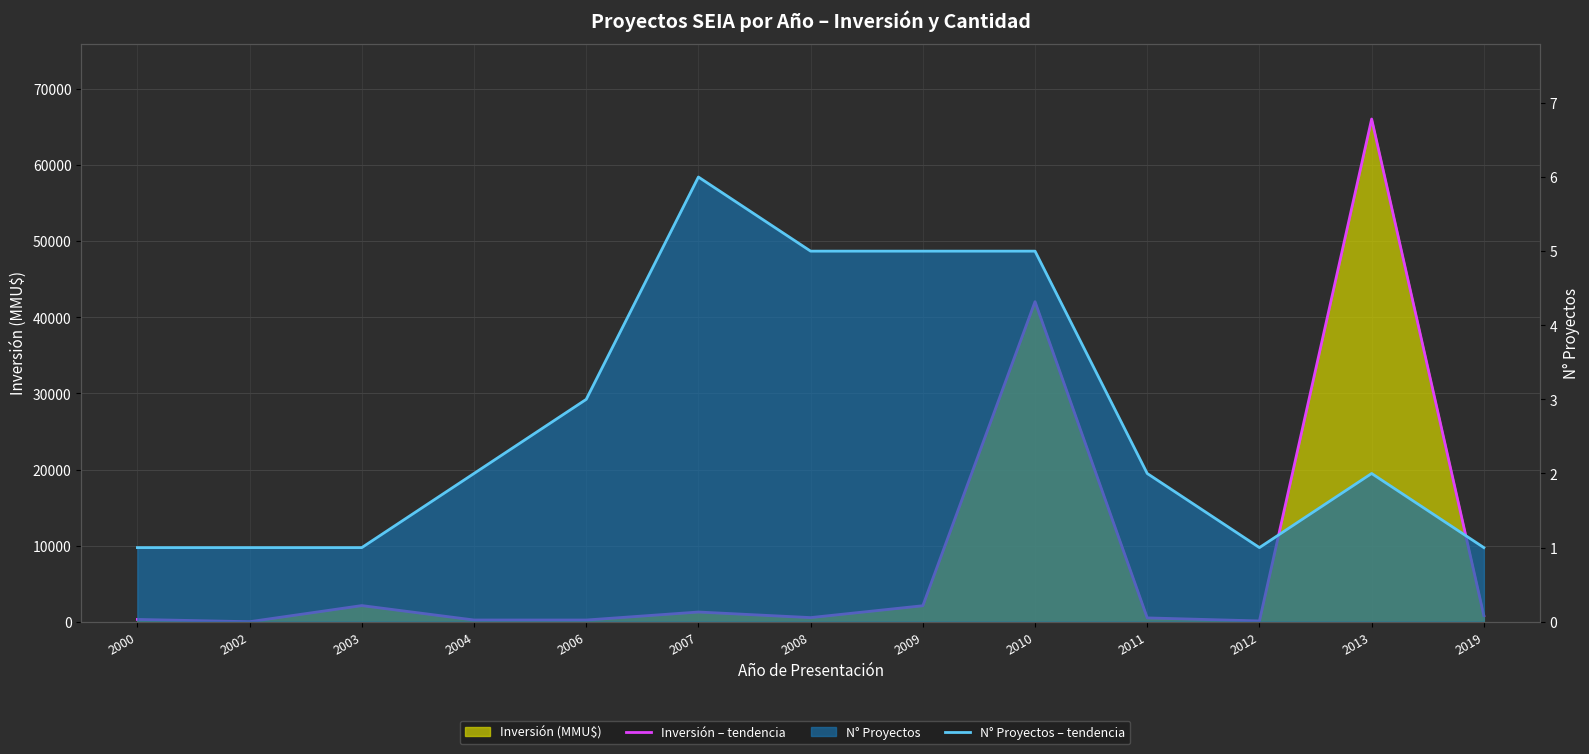

What is the sum of all N° Proyectos – línea values?

35